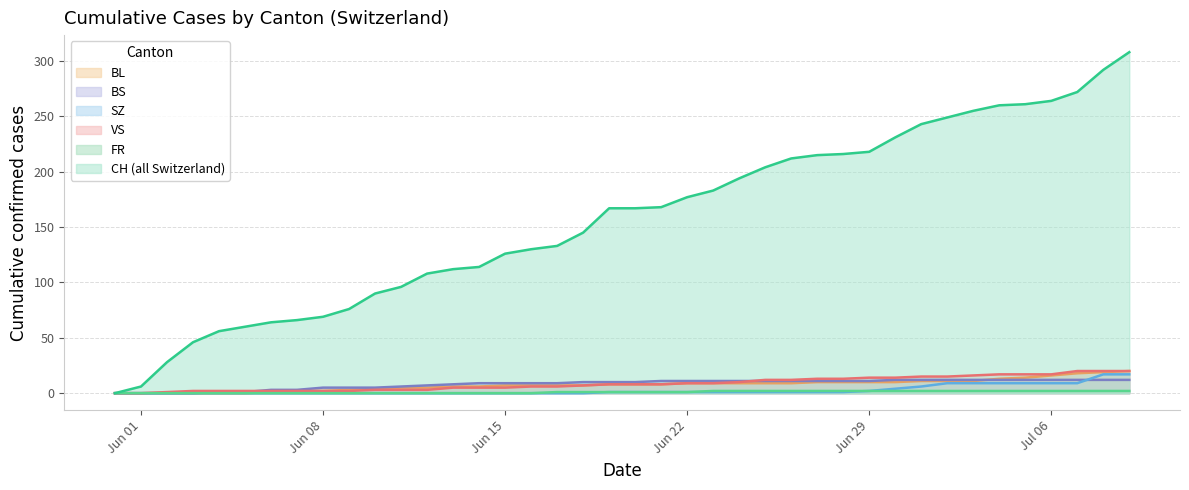

Rank the series by their maximum value, from highest to lowest.

CH, BL, VS, SZ, BS, FR